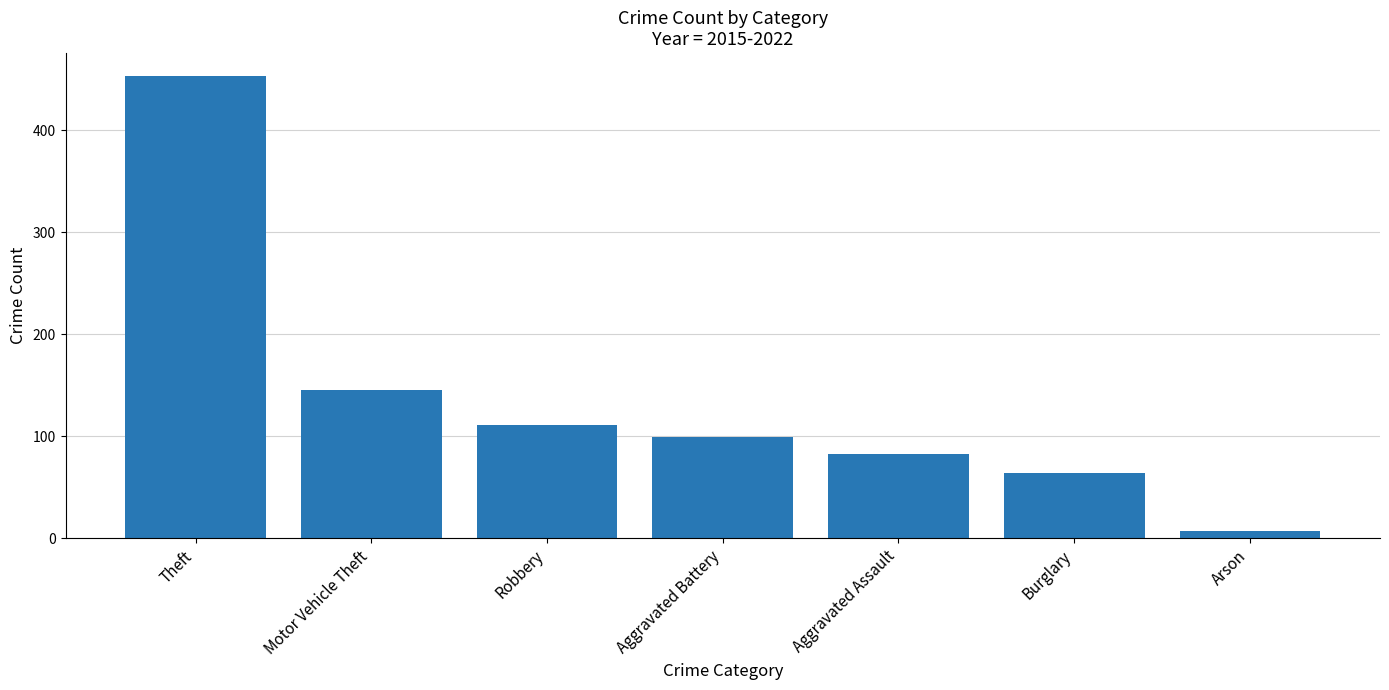

Which category has the lowest value across all series?

Arson